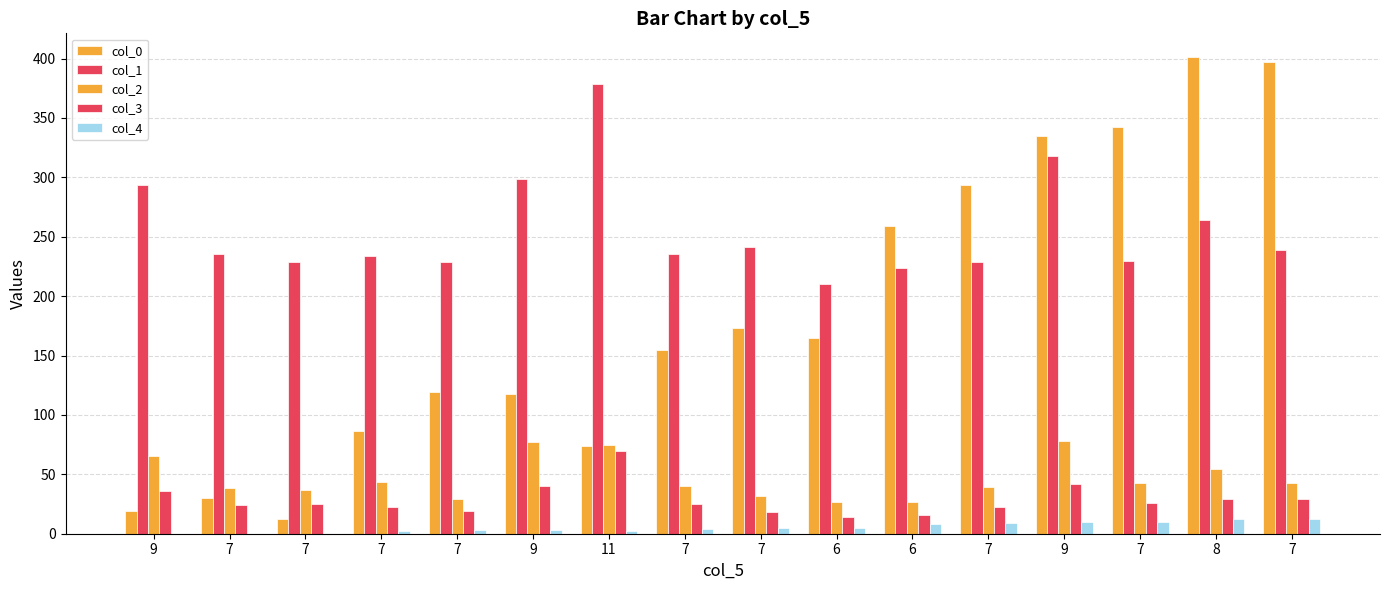

The value of col_4 at 7 is -4.1. True or false?

False